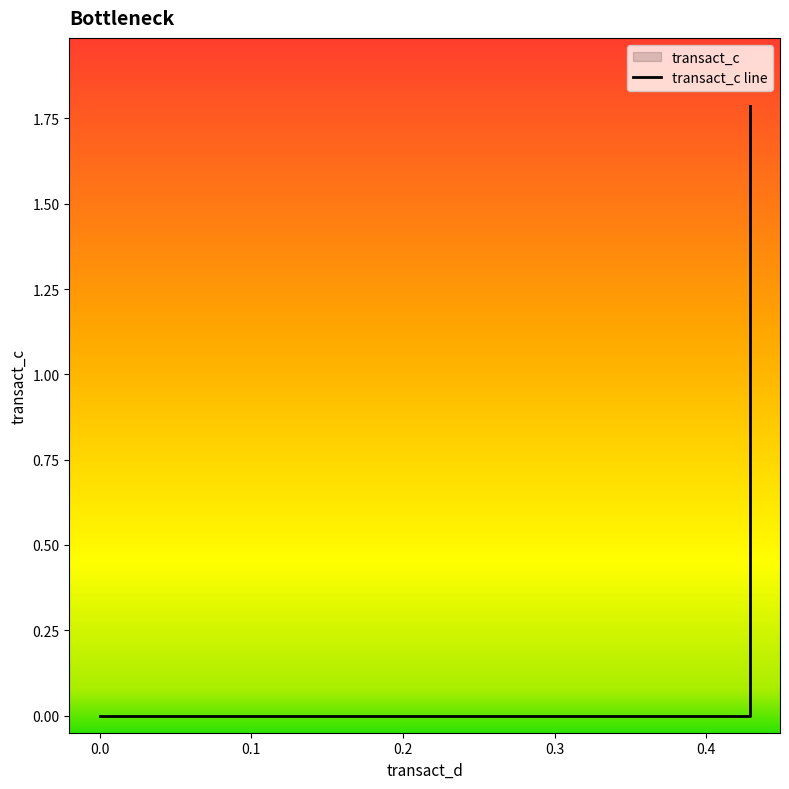

What is the average value?

1.1